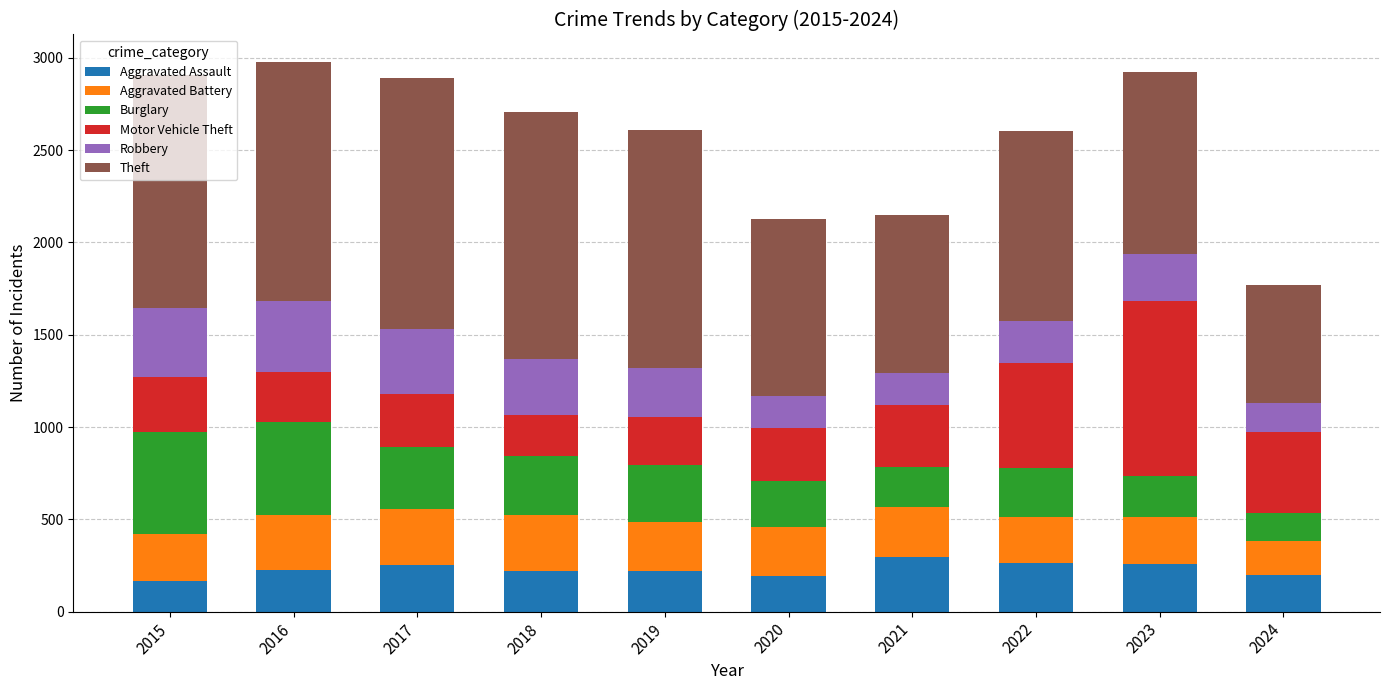

Are the bars grouped side by side (vs. stacked)?

No